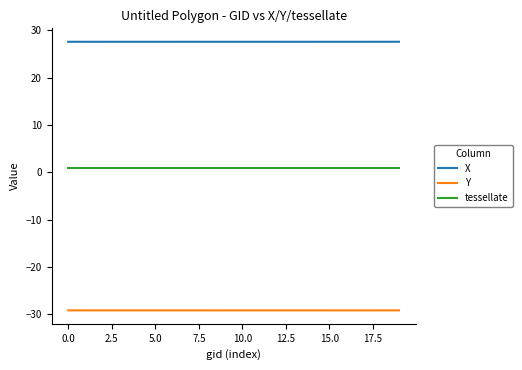

Rank the series by their average value, from highest to lowest.

X, tessellate, Y